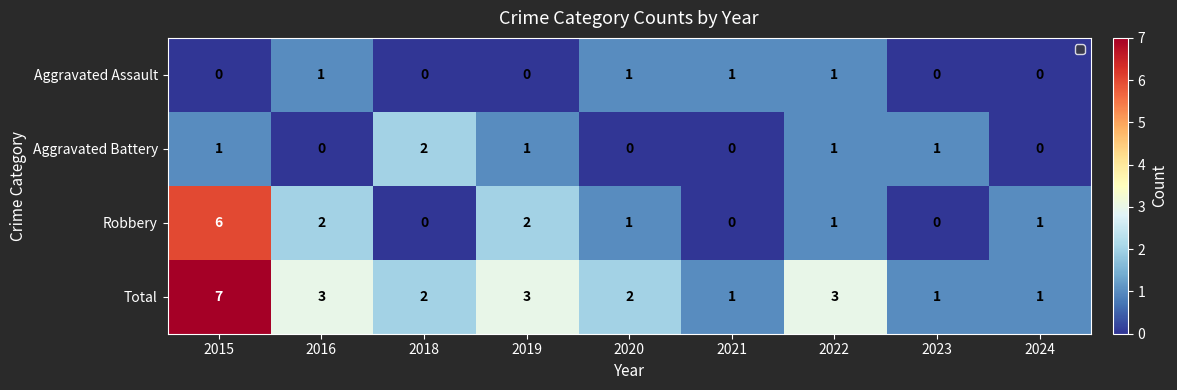

What is the average value of the Total series?

3